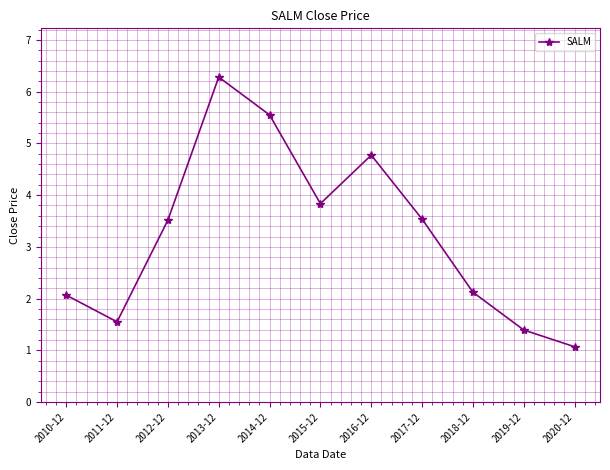

Reading right to left, what are all the values shown in this chart?

1.1	1.4	2.1	3.5	4.8	3.8	5.5	6.3	3.5	1.6	2.1